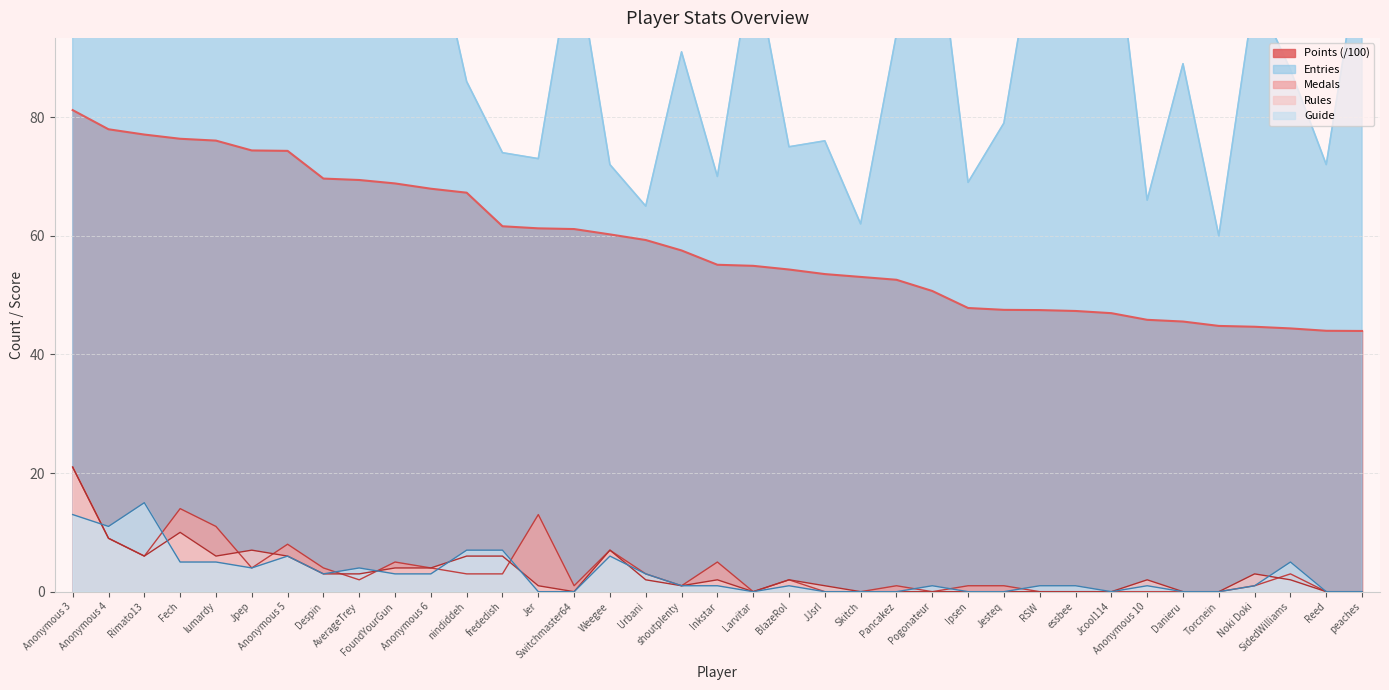

Which has a higher value, Despin or Anonymous 10?

Despin